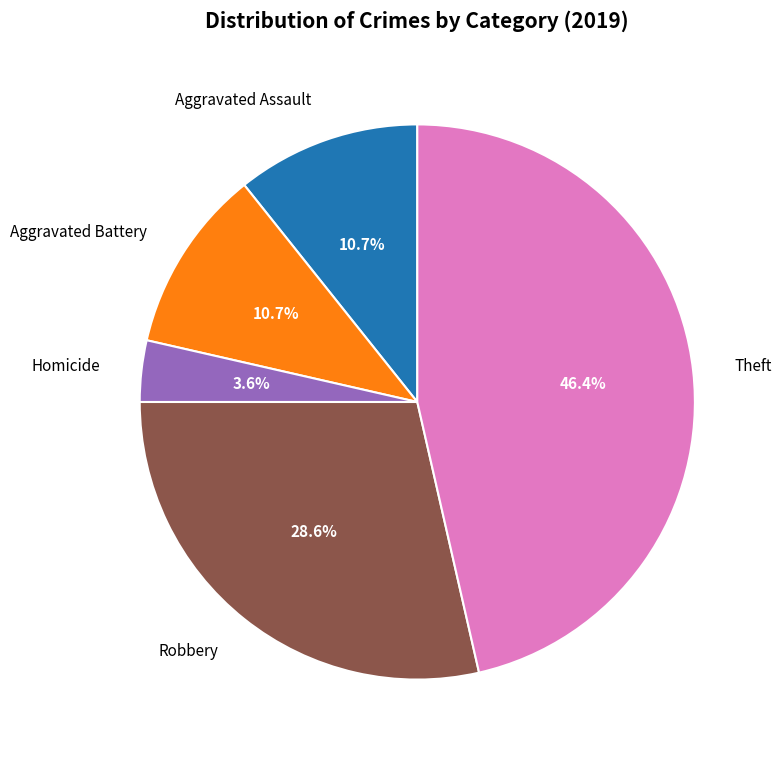

How many slices are in this pie chart?

5